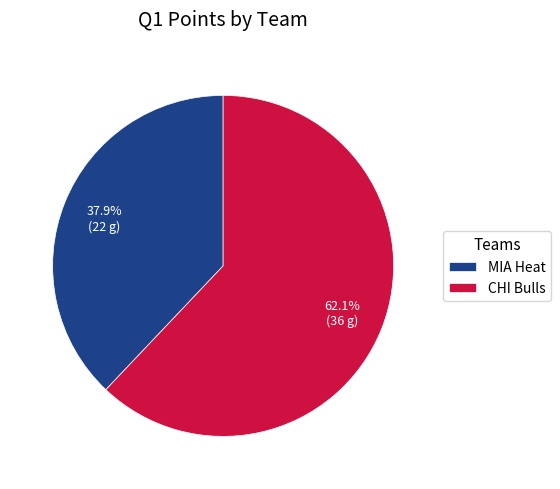

To the nearest percent, what percentage of the pie is MIA Heat?

38%